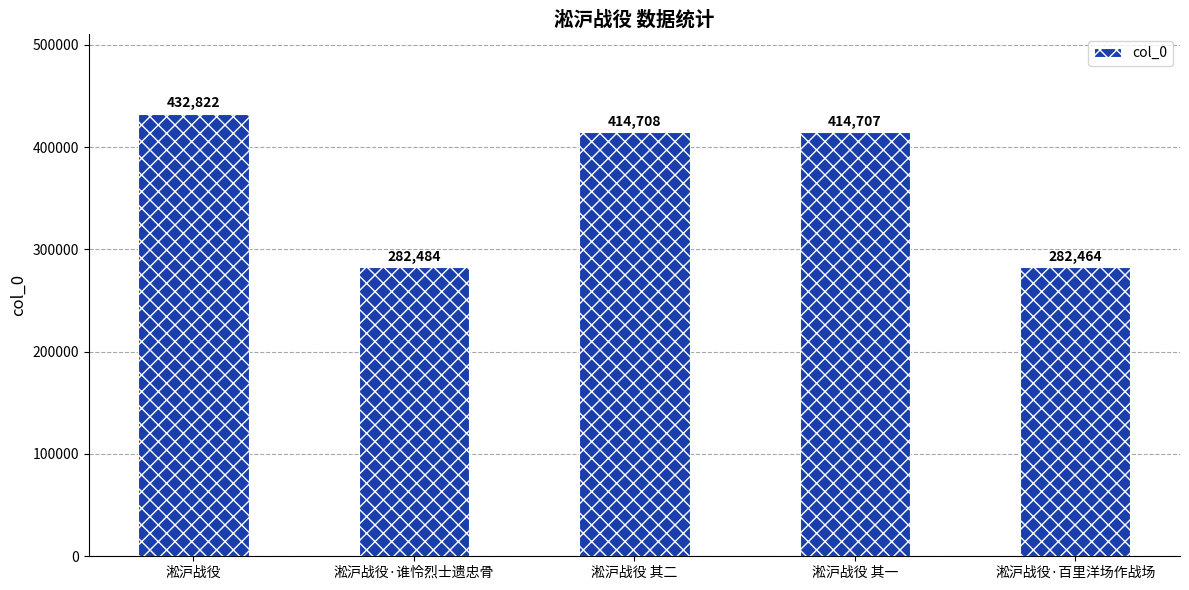

List the labels in order of value, smallest first.

淞沪战役·百里洋场作战场, 淞沪战役·谁怜烈士遗忠骨, 淞沪战役 其一, 淞沪战役 其二, 淞沪战役